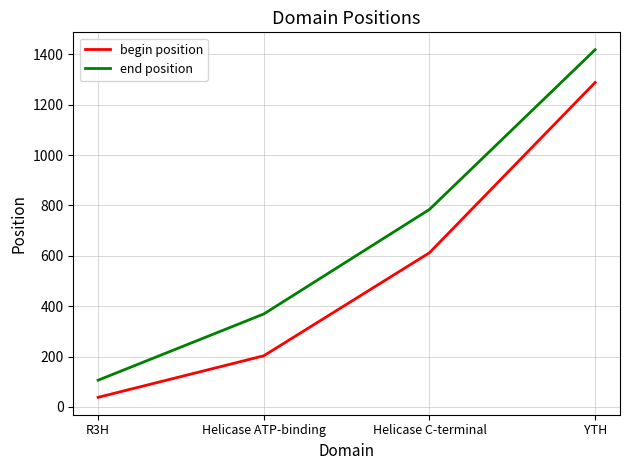

The end position series shows 369 at Helicase ATP-binding. True or false?

True